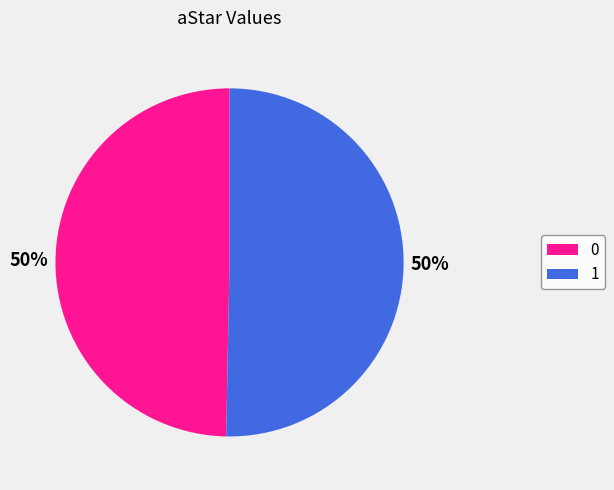

To the nearest percent, what portion does 1 represent?

50%